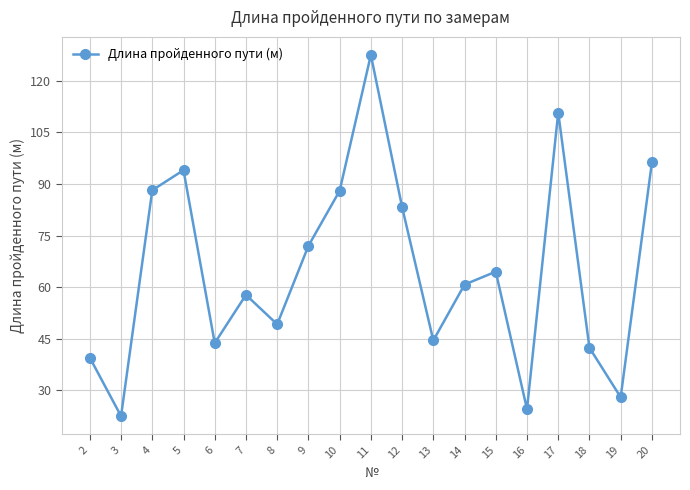

What is the ratio of the value at 4 to the value at 12?

1.1